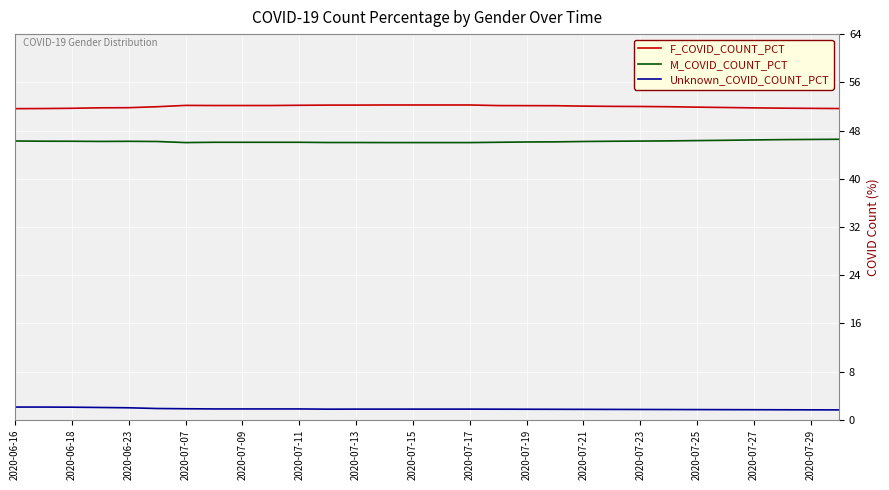

What is the difference between the maximum and second lowest values in the F_COVID_COUNT_PCT series?

0.6